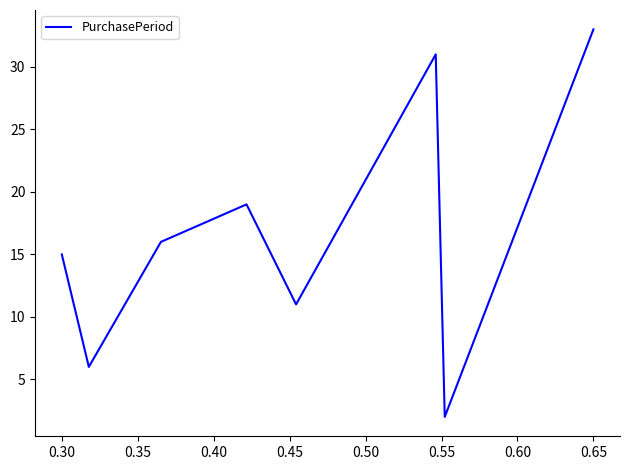

What is the sum of all values?

133